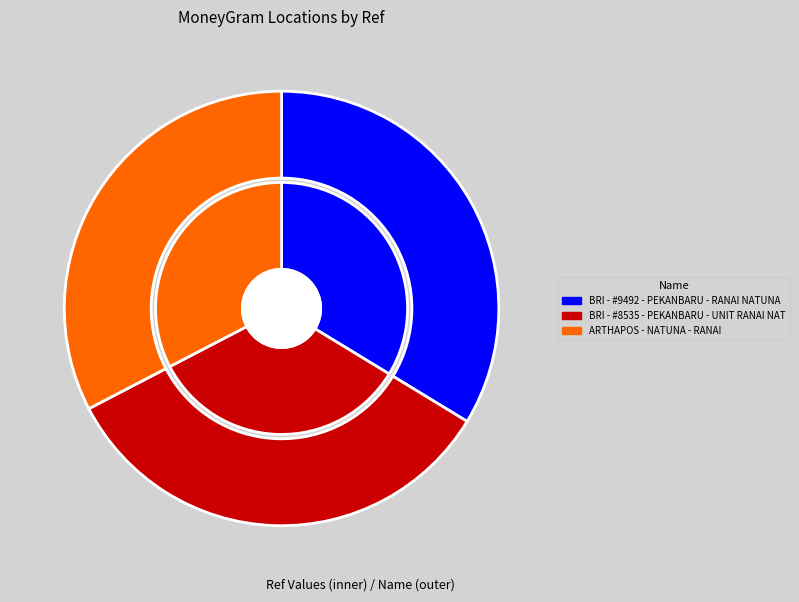

Rank the categories by value from lowest to highest.

ARTHAPOS - NATUNA - RANAI, BRI - #8535 - PEKANBARU - UNIT RANAI NAT, BRI - #9492 - PEKANBARU - RANAI NATUNA